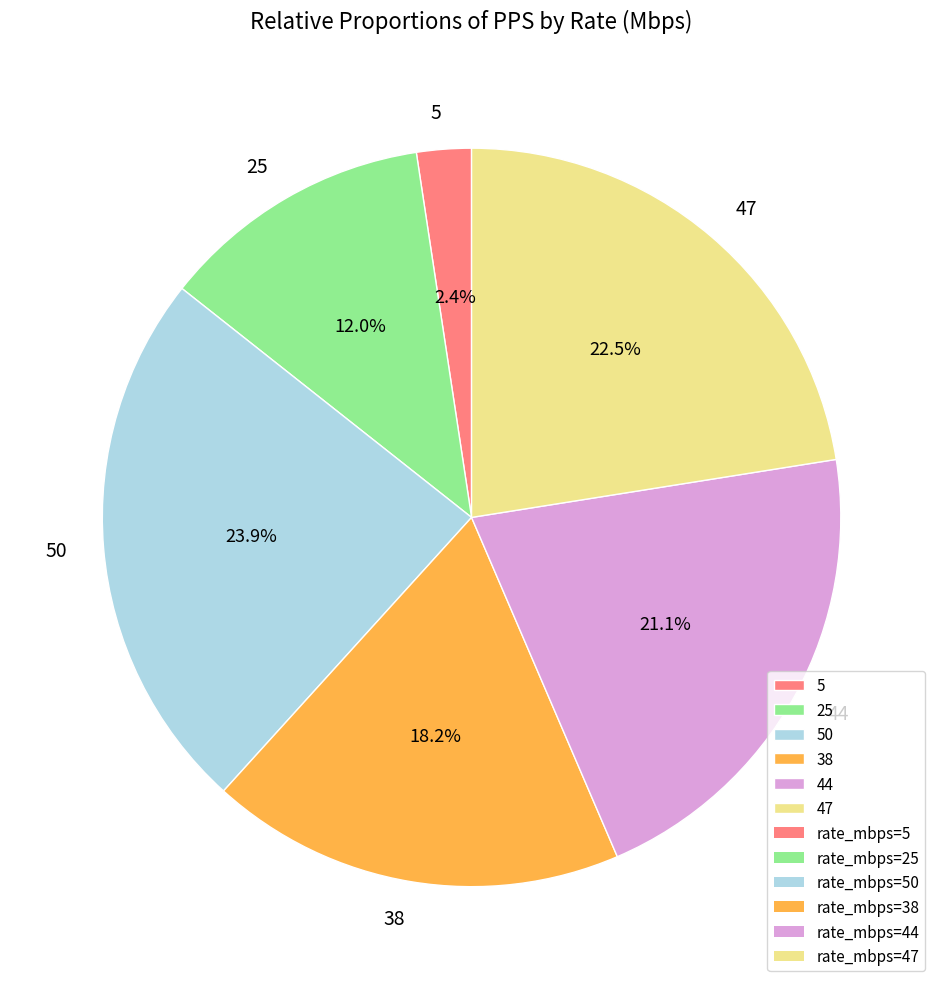

Which has a higher value, 44 or 5?

44